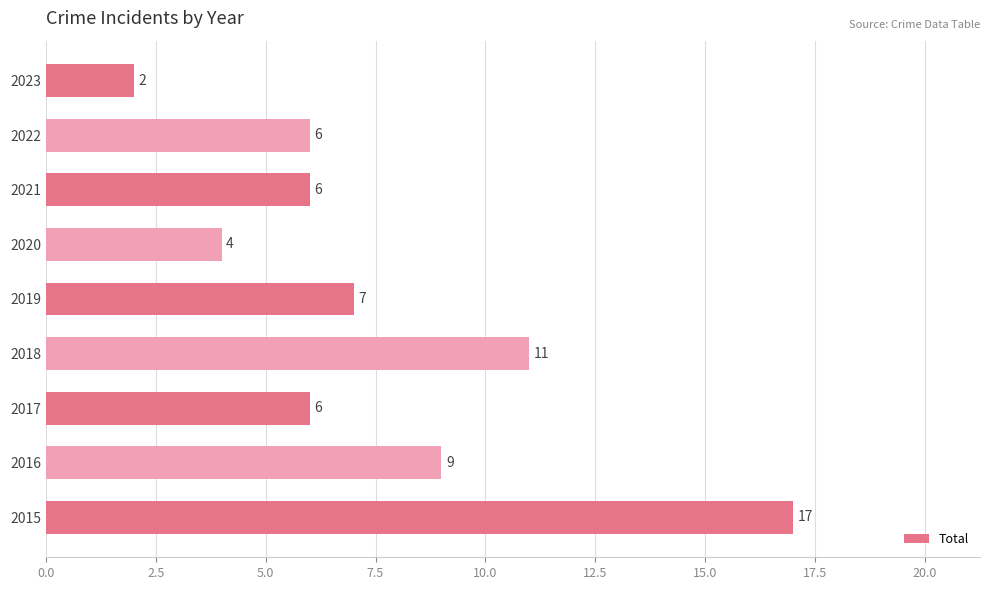

What is the difference between the maximum and minimum values?

15